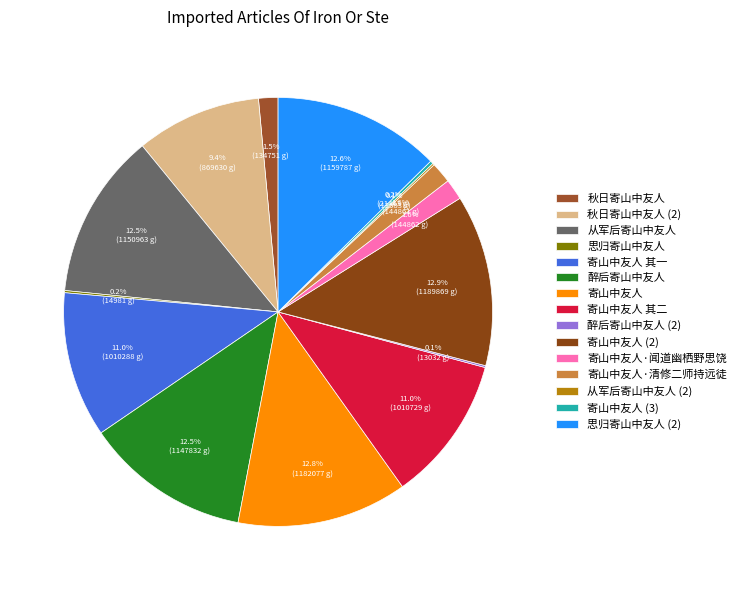

Does 寄山中友人·清修二师持远徒 represent more than half of the total?

No